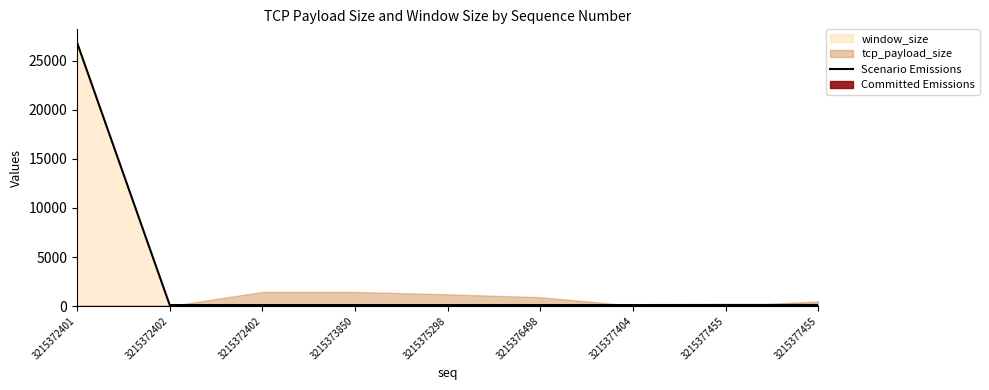

True or false: the data shows 192 at 3215372402.

False